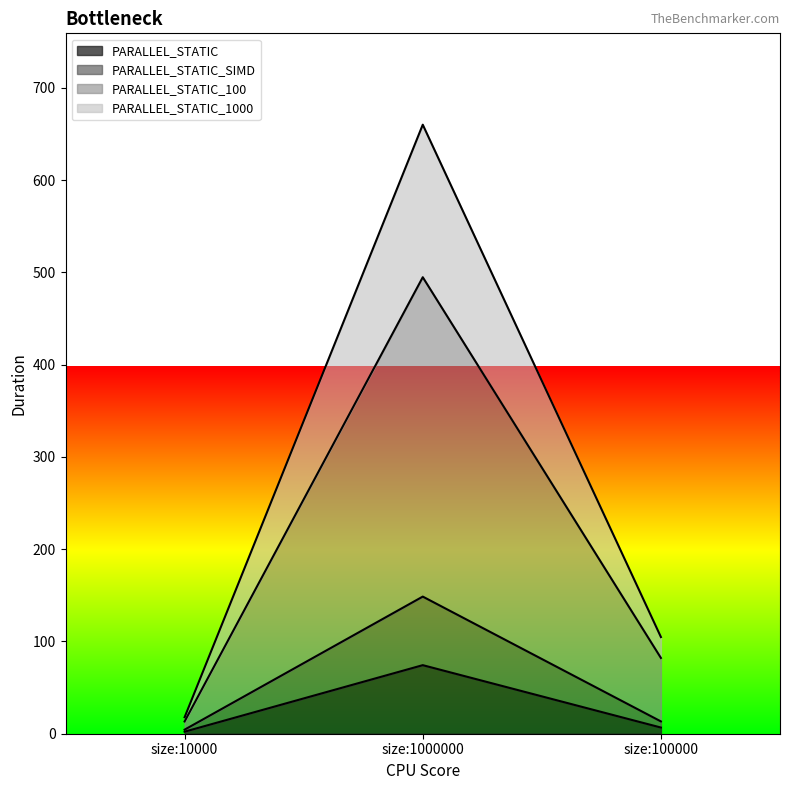

Between size:10000 and size:100000, which series saw the biggest shift?

PARALLEL_STATIC_1000